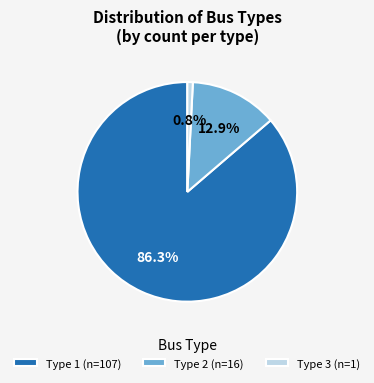

Is Type 3 the majority of the pie?

No